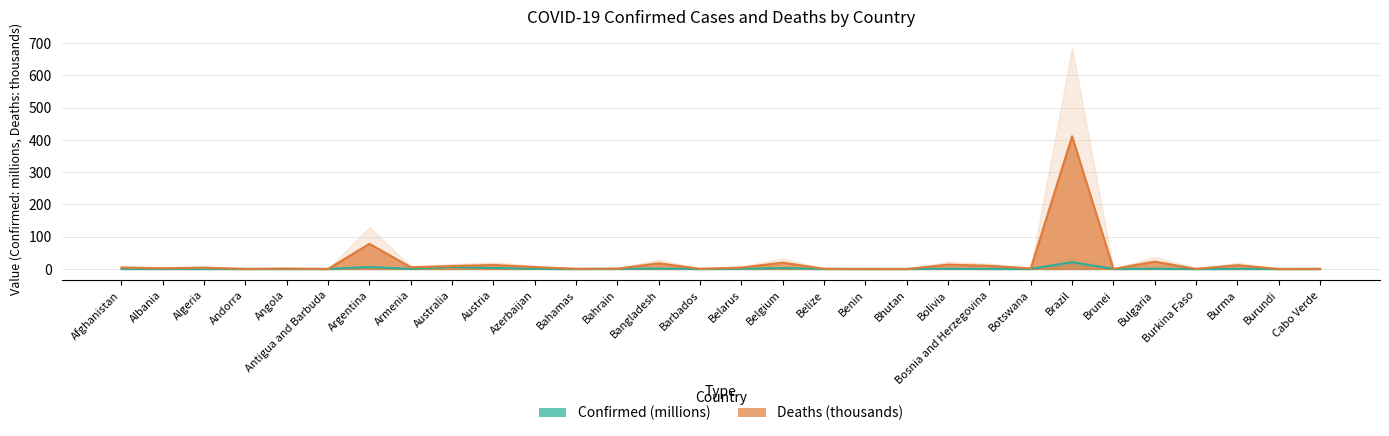

How many lines are shown in the chart?

2